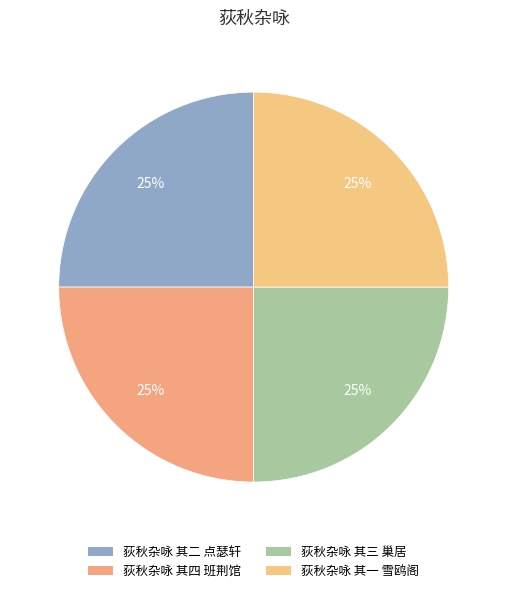

Count the number of slices in the pie.

4